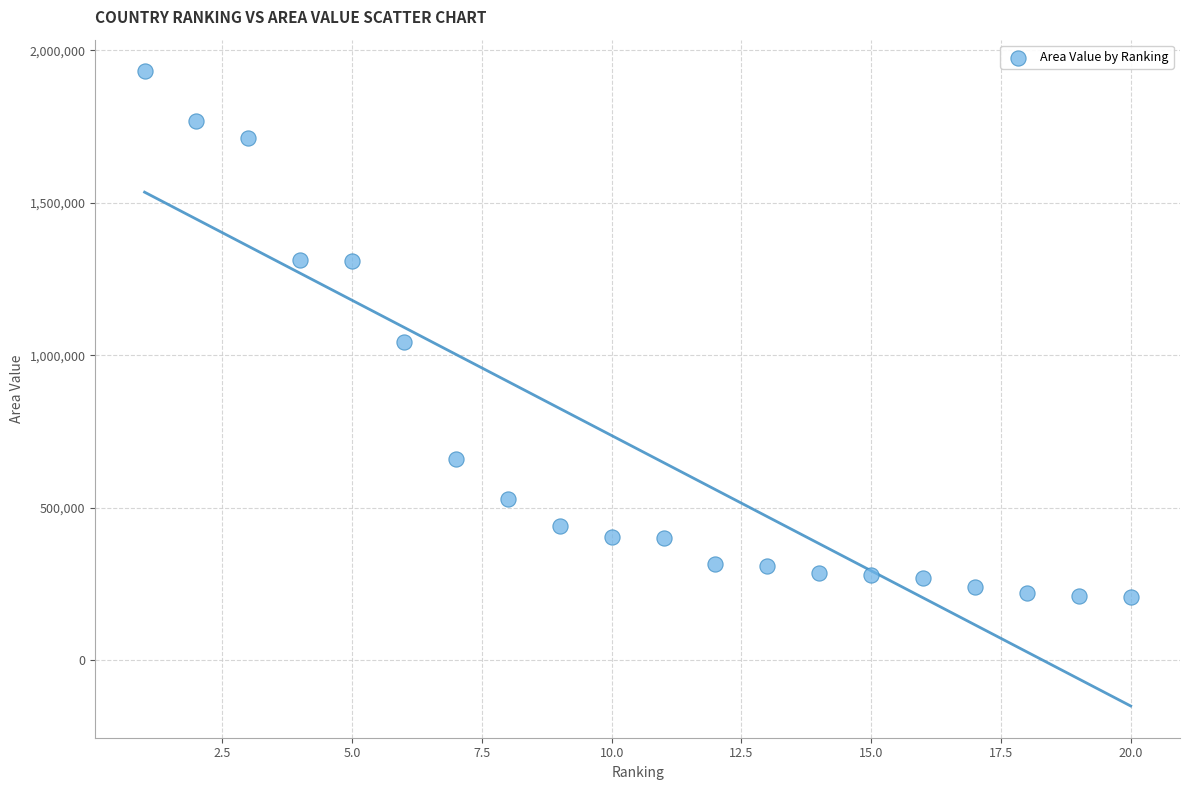

What is the range of Y values (max minus min)?

1724191.0